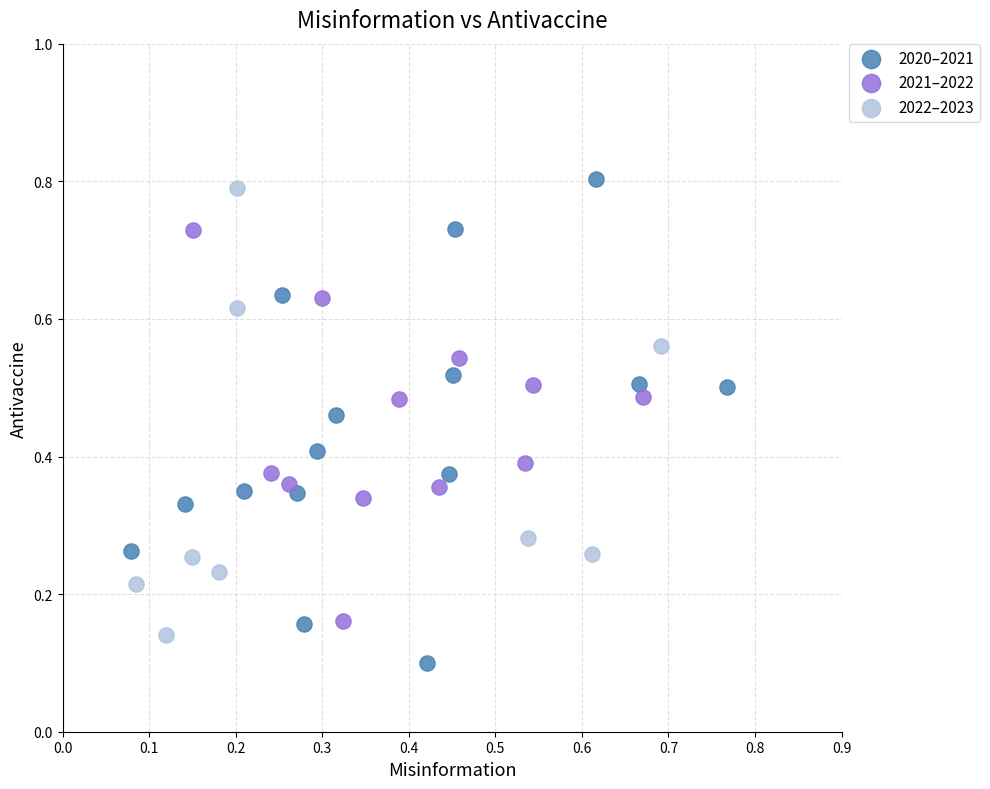

Which series has the largest Y range (max minus min)?

2020–2021